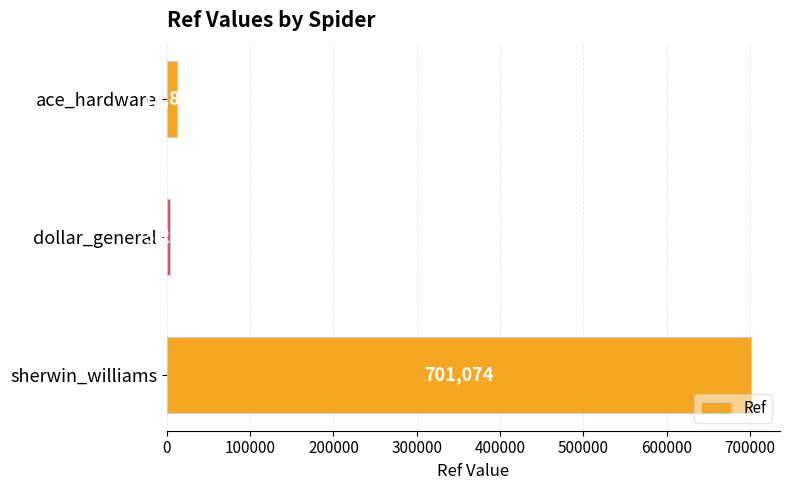

What is the greatest value displayed?

701074